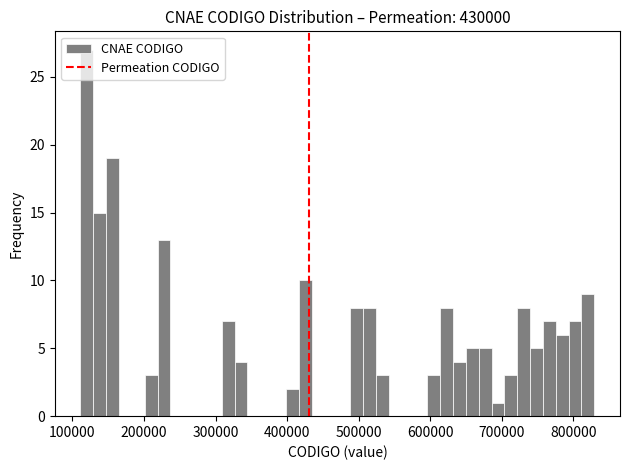

Read against the x-axis, roughly where is the centre of the tallest bar?

120000